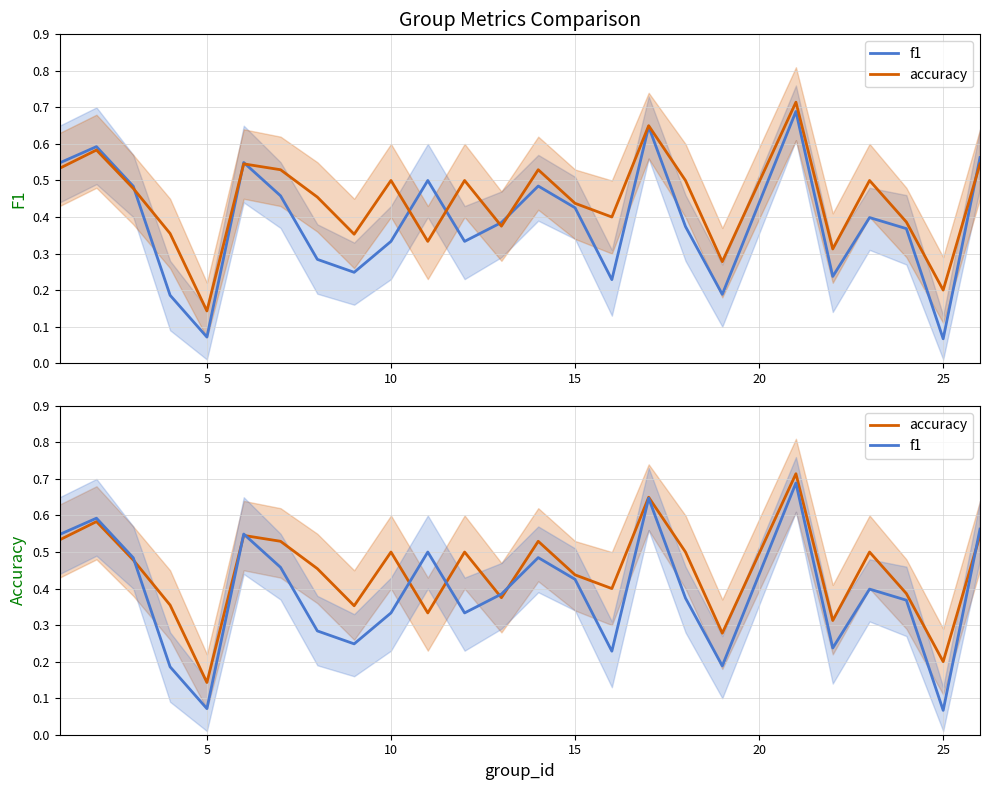

What is the lowest value of the accuracy series?

0.1